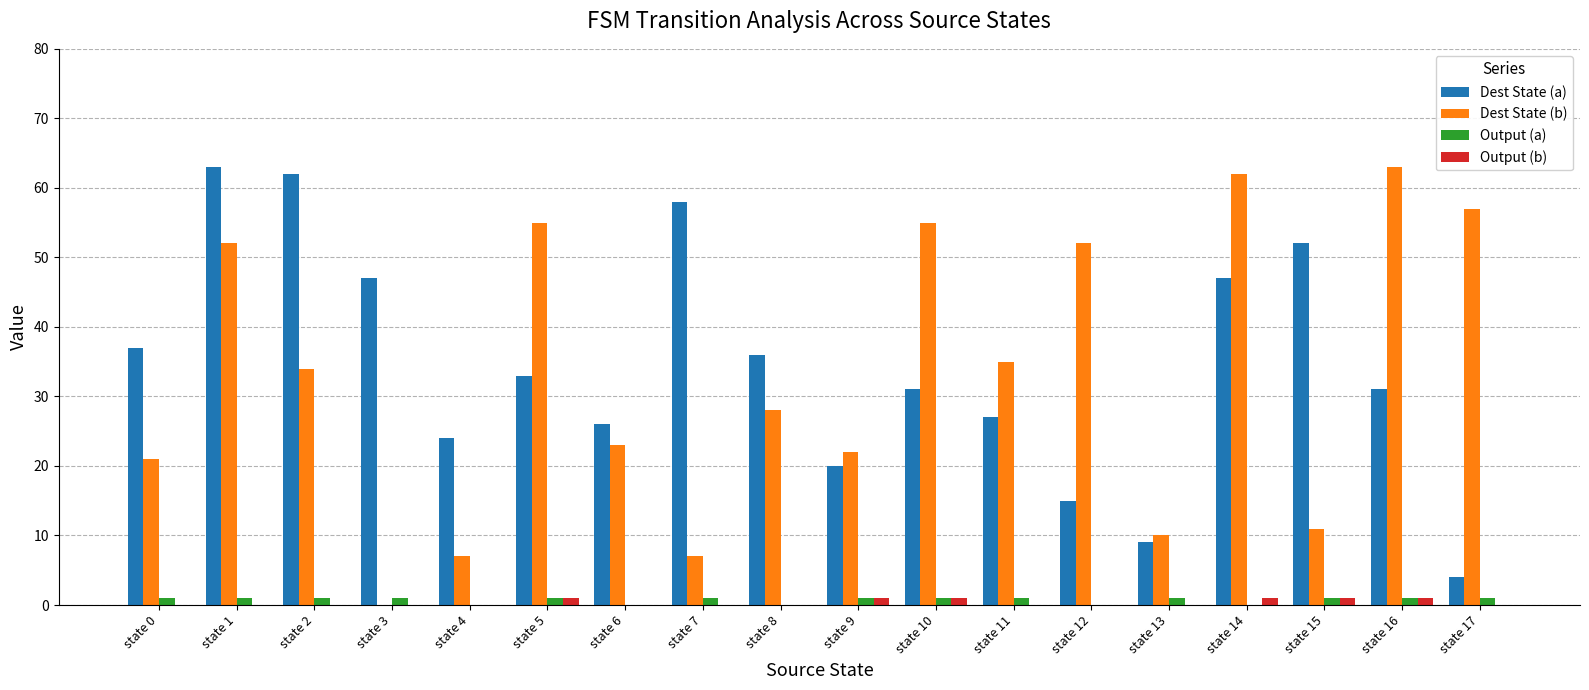

At which category is the sum across all series the highest?

state 1